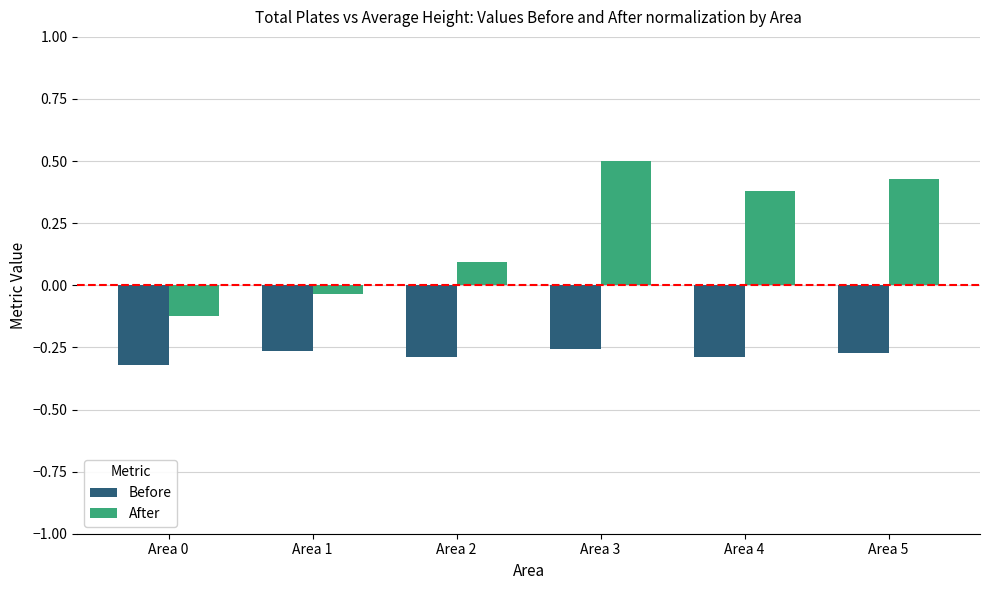

Does the chart contain any negative values?

Yes